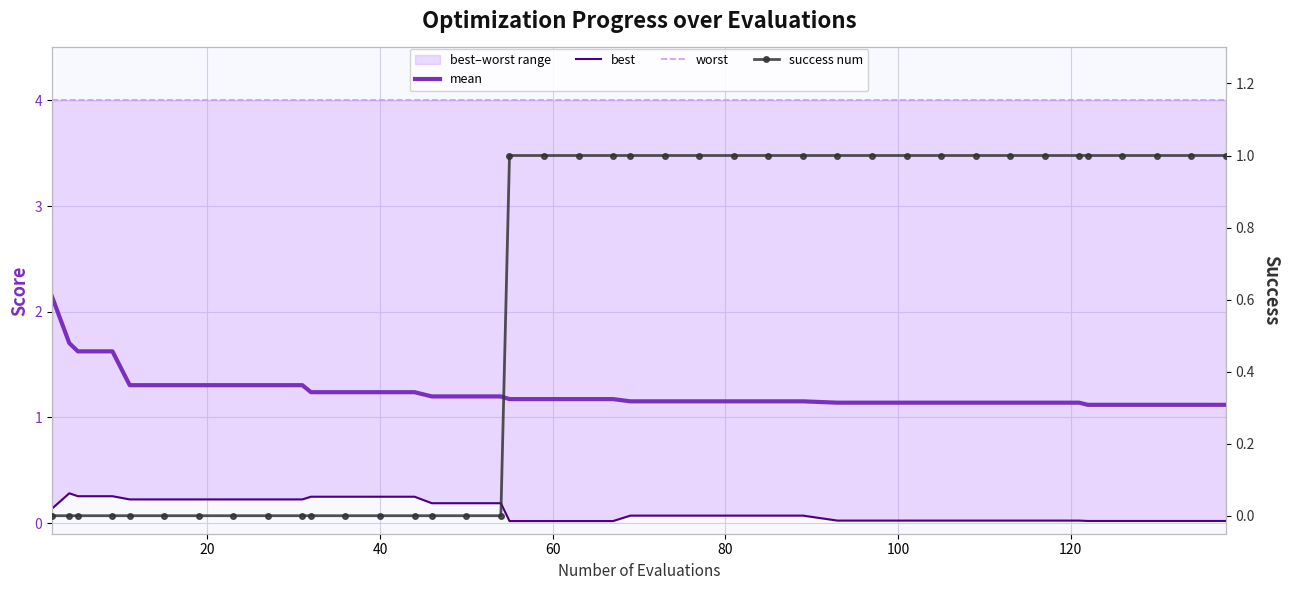

What is the difference between the second highest and second lowest values in the best series?

0.2